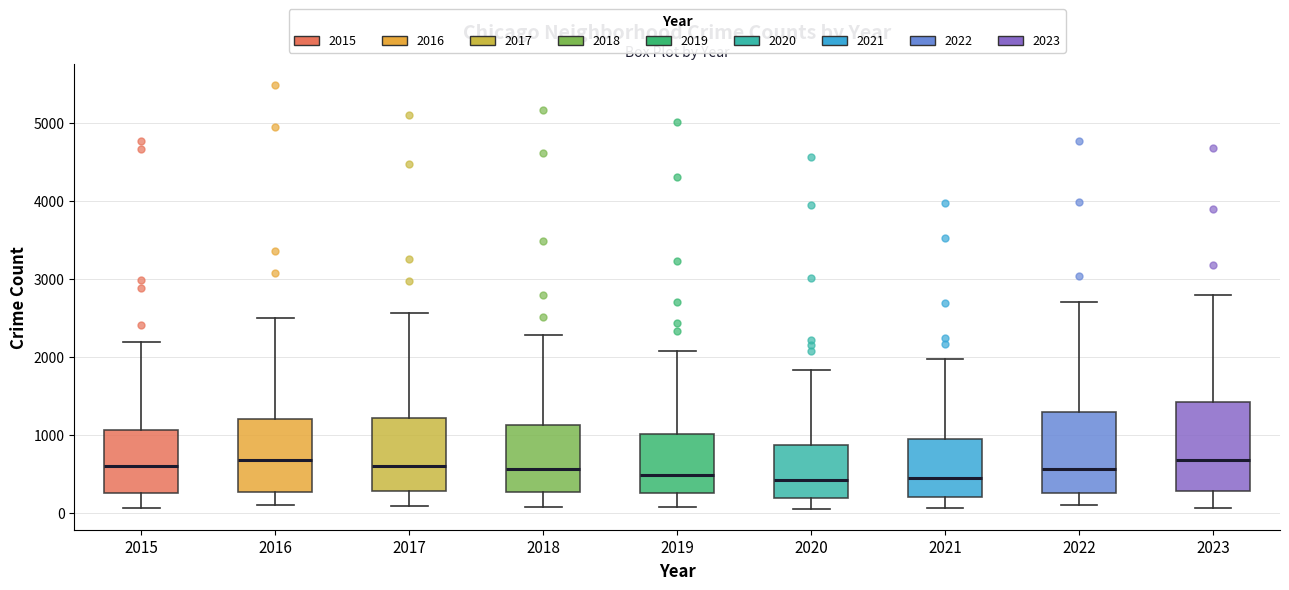

Where does the lower whisker of the box at x = 2017 end on the y-axis? The values are not printed on the chart, so give them approximately, as read against the axis.

100